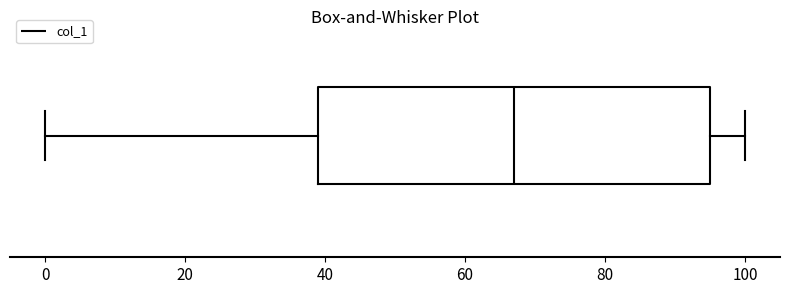

Transcribe this box plot: give where the median line is, the range the box spans, and where the two whiskers end, as read against the x-axis. The values are not printed on the chart, so give them approximately, as read against the axis.

median 68, box 40 to 96, whiskers 0 to 100